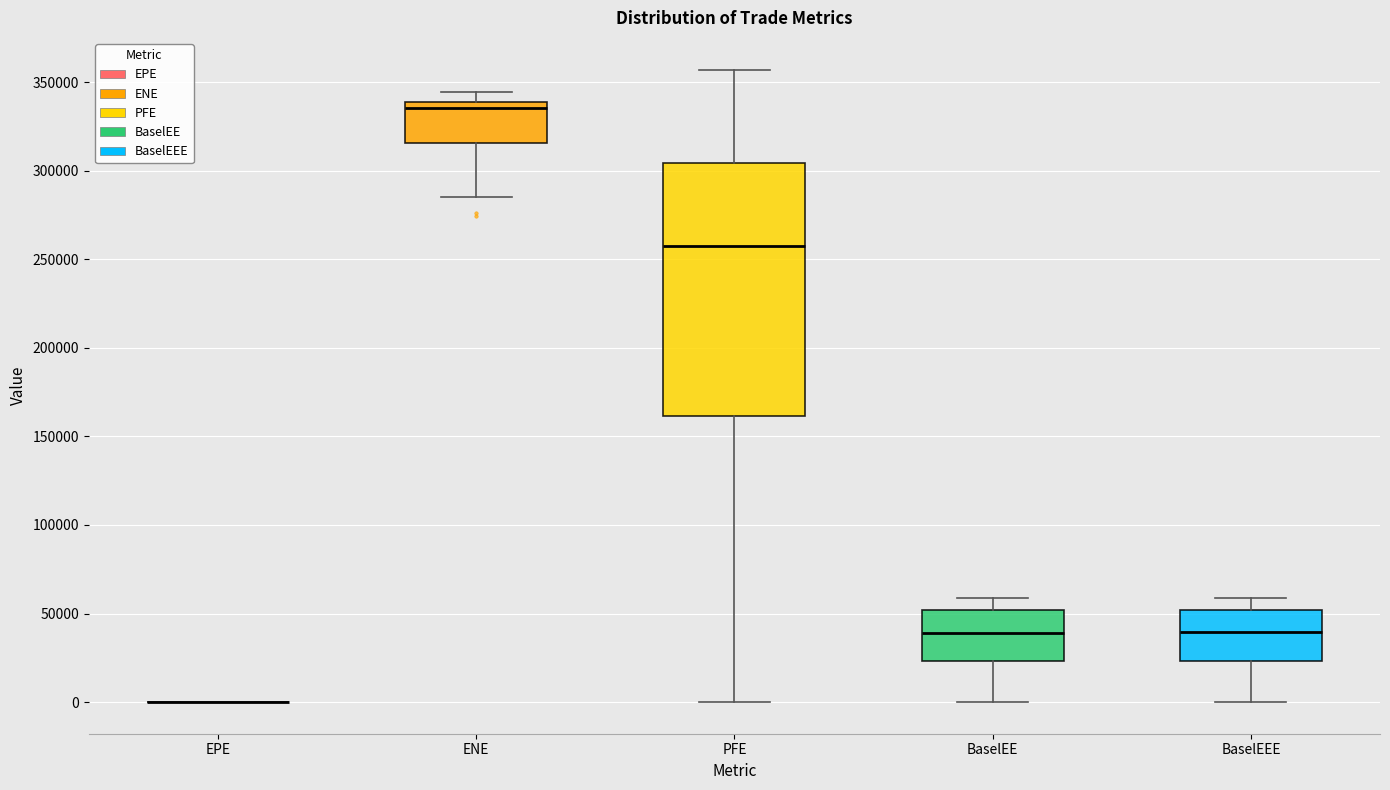

Reading left to right, transcribe this box plot: for each box, give where its median line is, the range the box spans, and where its two whiskers end, as read against the y-axis. The values are not printed on the chart, so give them approximately, as read against the axis.

EPE: box collapsed to a line at 0, whiskers 0 to 0
ENE: median 335000, box 315000 to 340000, whiskers 285000 to 345000
PFE: median 255000, box 160000 to 305000, whiskers 0 to 355000
BaselEE: median 40000, box 25000 to 50000, whiskers 0 to 60000
BaselEEE: median 40000, box 25000 to 50000, whiskers 0 to 60000